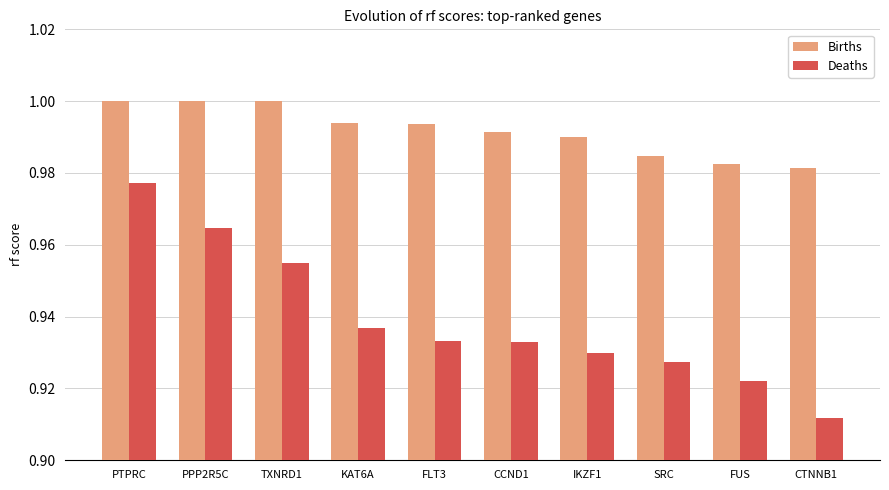

Which series has the largest total across all categories?

Births